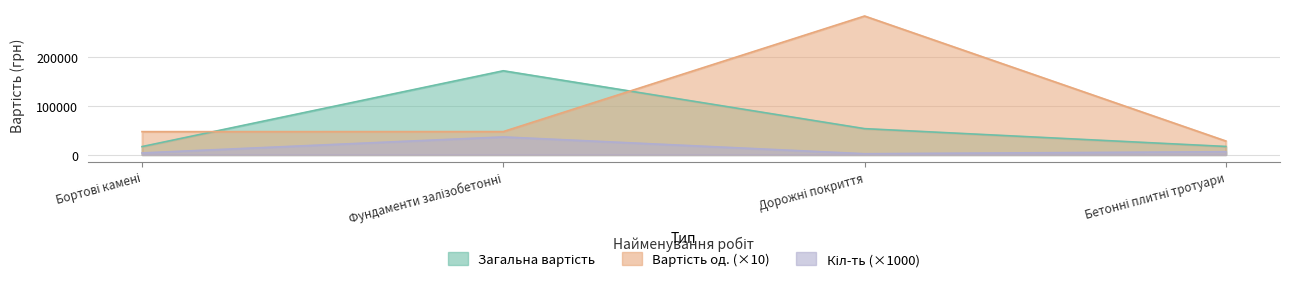

What value does the Вартість од. series have at Фундаменти залізобетонні?

47356.1